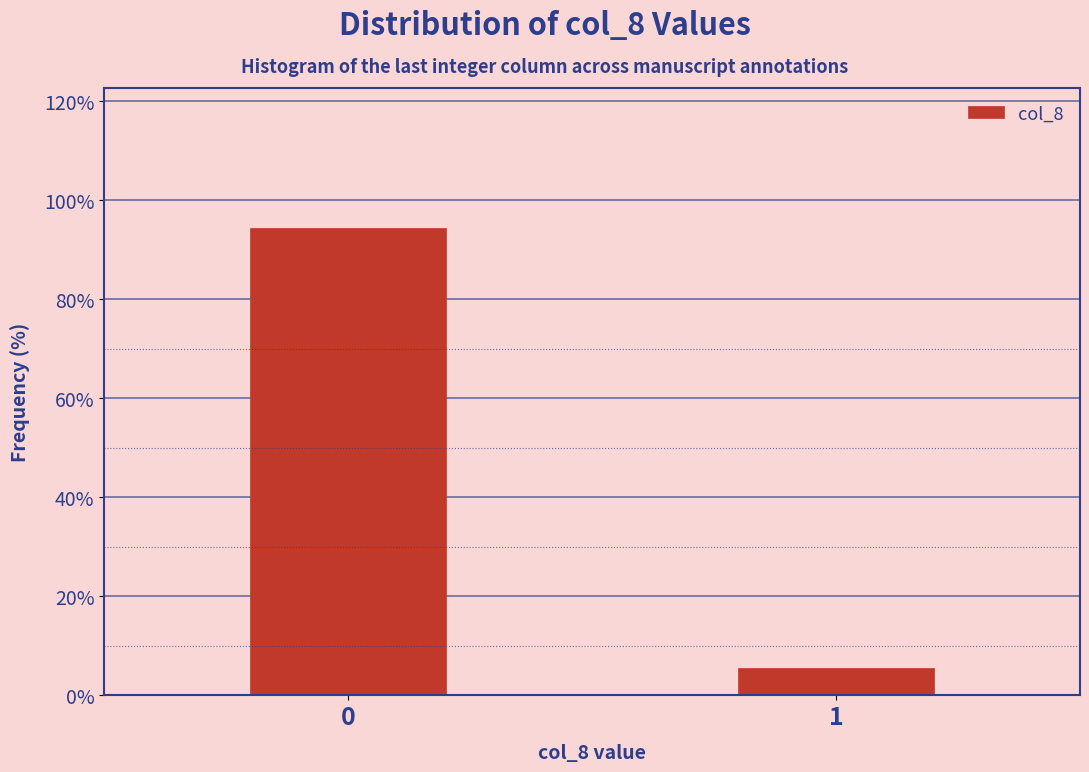

Reading right to left, transcribe all the data shown in this chart.

1=5.6	0=94.4